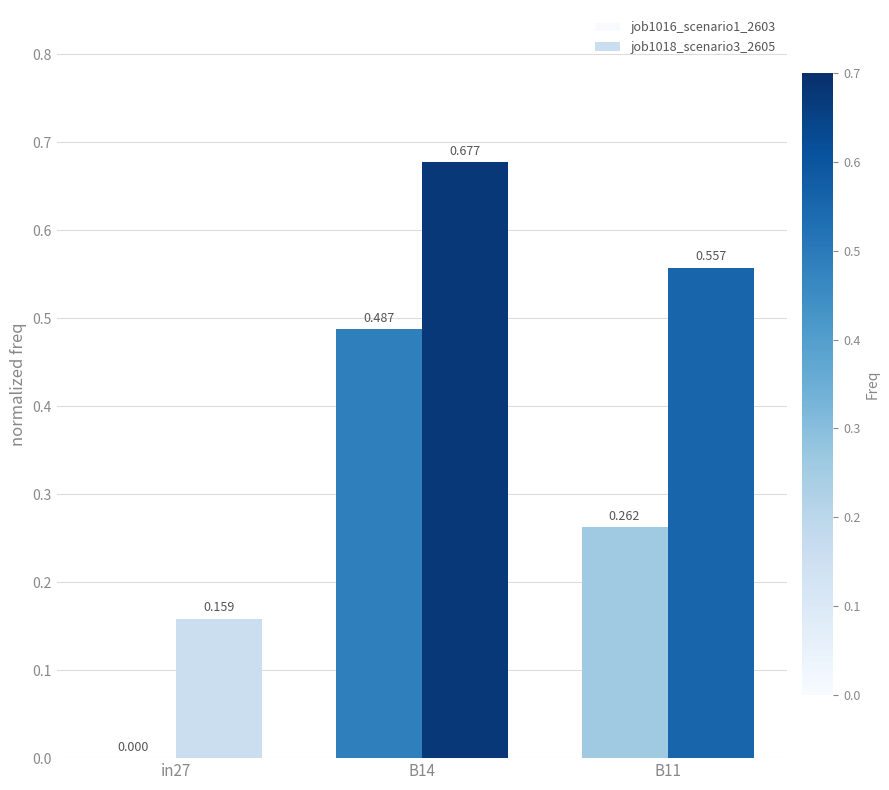

Is the value of job1016_scenario1_2603 at B11 greater than the value of job1018_scenario3_2605 at in27?

Yes